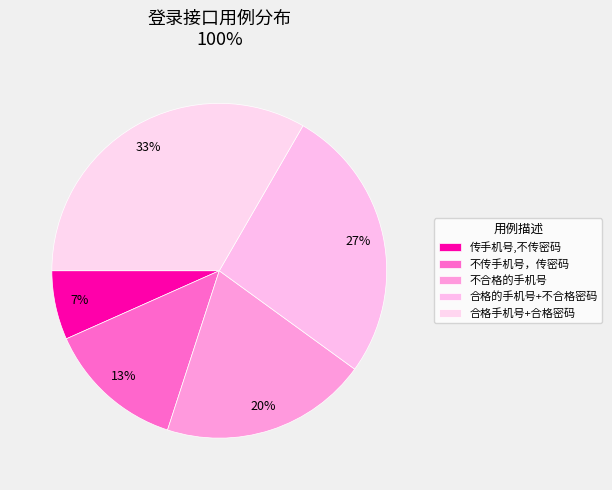

What is the ratio of the value at 传手机号,不传密码 to the value at 合格的手机号+不合格密码?

0.2